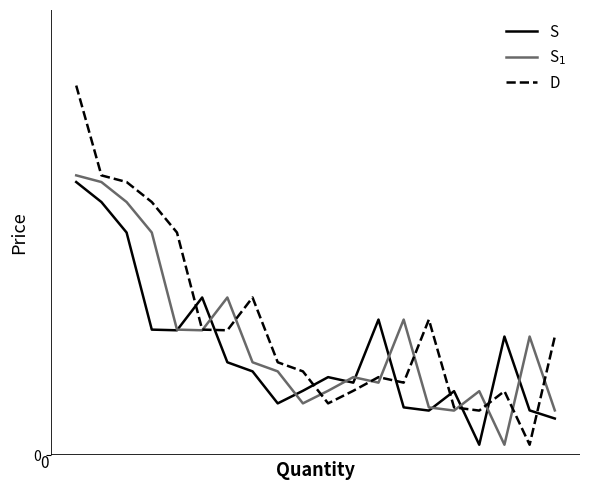

Does the chart have visible grid lines?

No